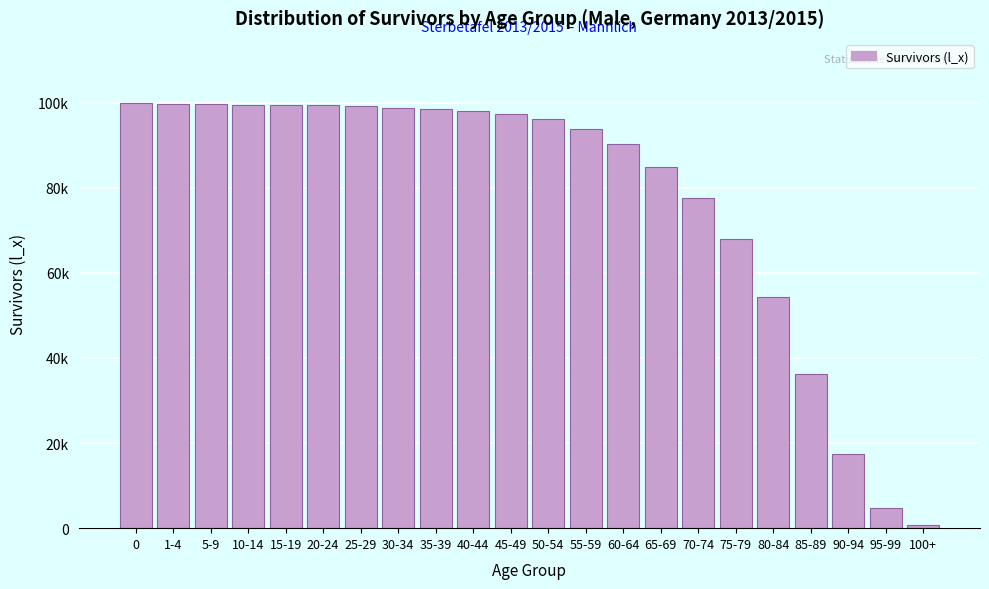

Are the bars horizontal?

No